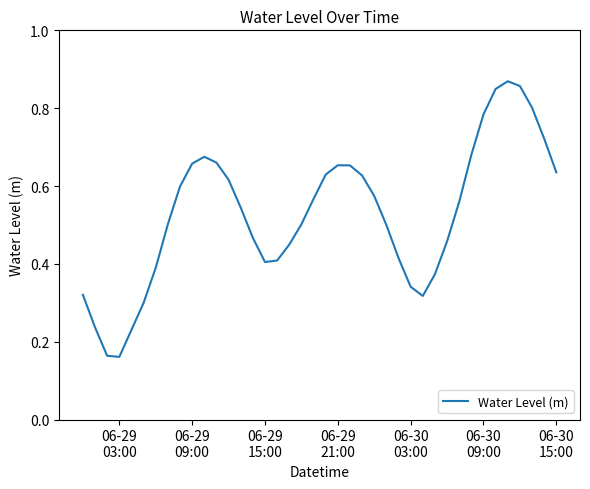

True or false: there are more than 1 points higher than both neighbors.

True